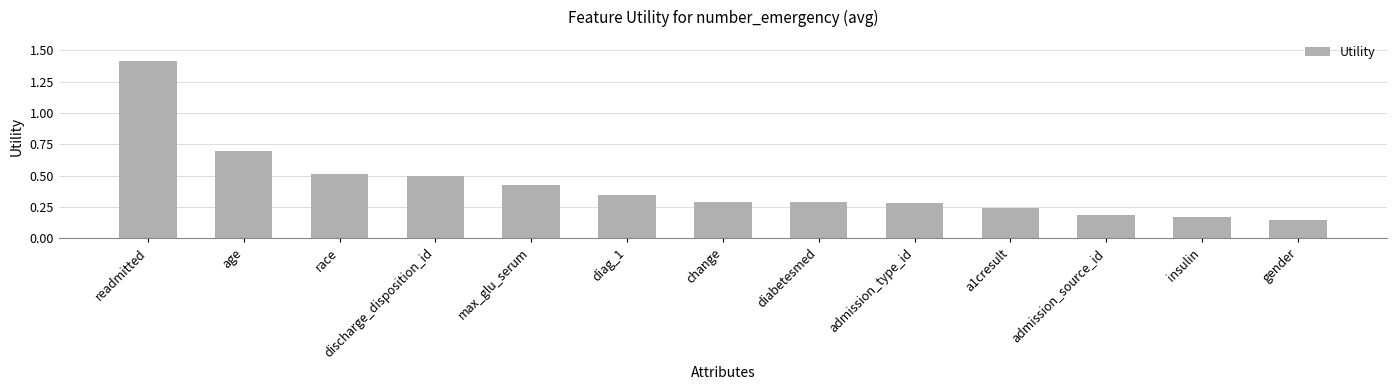

What is the sum of the values at admission_type_id and readmitted?

1.7